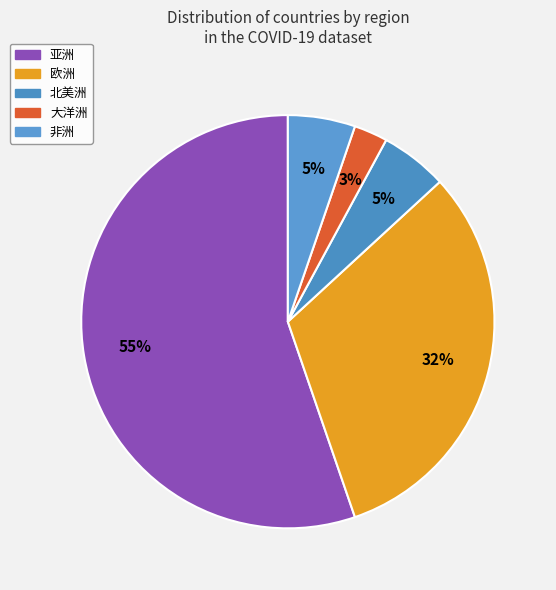

Approximately how many times larger is the value at 欧洲 compared to 北美洲?

6.0